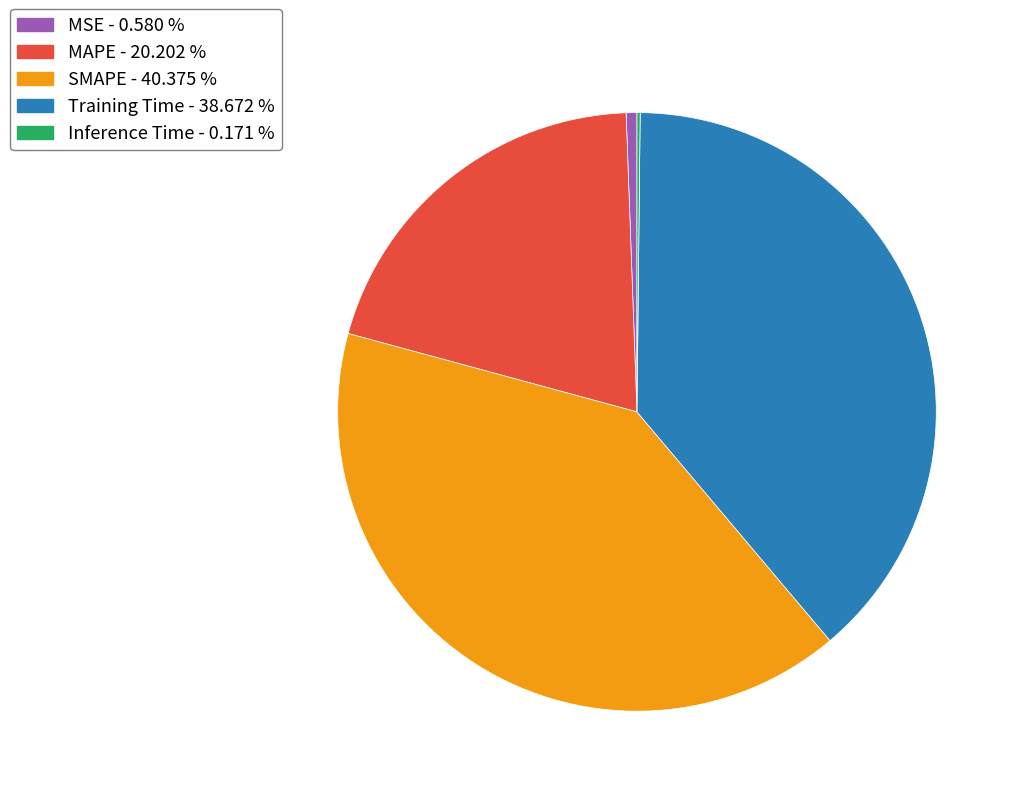

Combined, do Training Time and SMAPE account for over 50%?

Yes